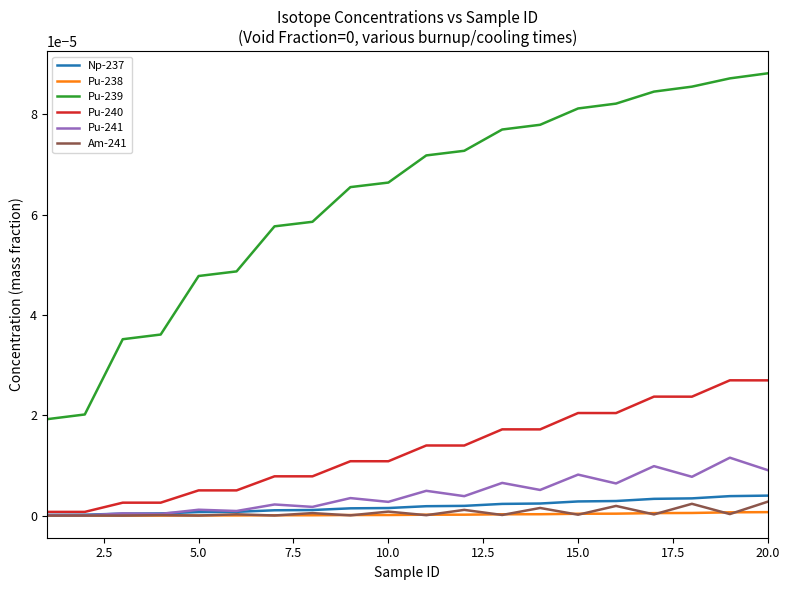

What are all the series names shown in the legend?

Np-237, Pu-238, Pu-239, Pu-240, Pu-241, Am-241